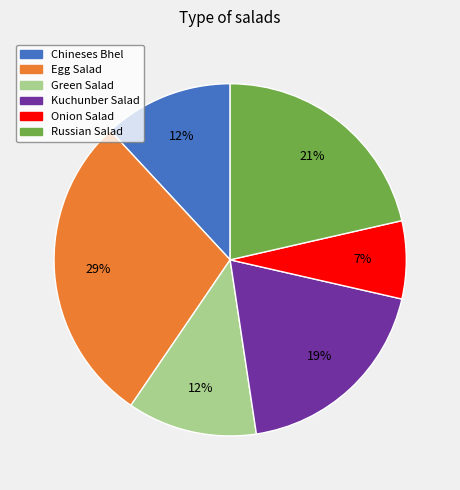

How many segments does this pie chart have?

6